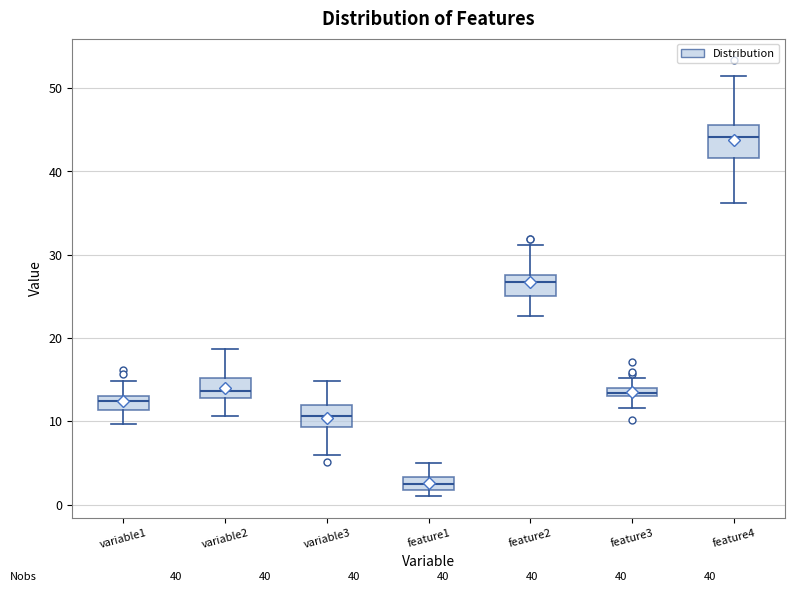

Which box is the tallest, from its lower edge to its upper edge?

feature4